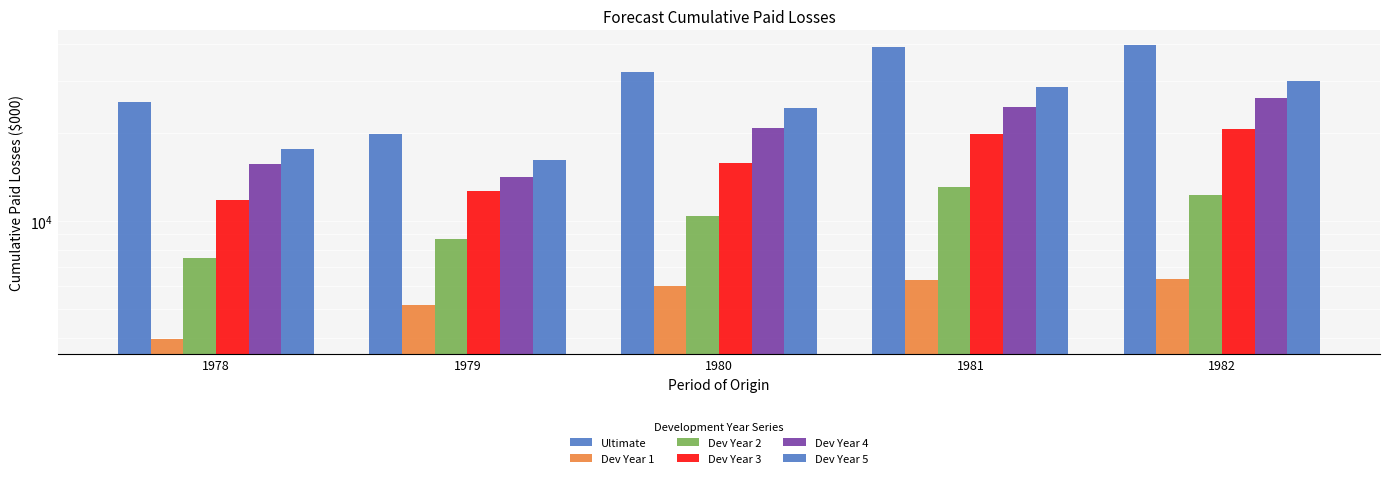

Count the number of categories in the chart.

5